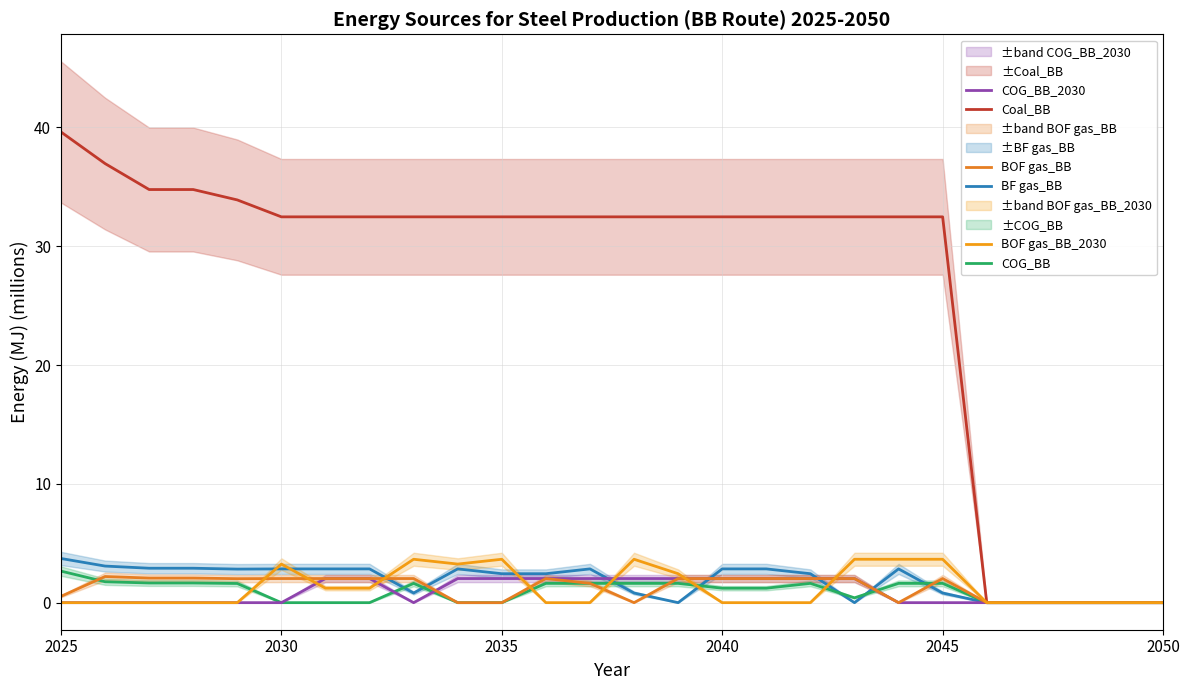

Is it true that BOF gas_BB equals 2.0 at 2045?

True